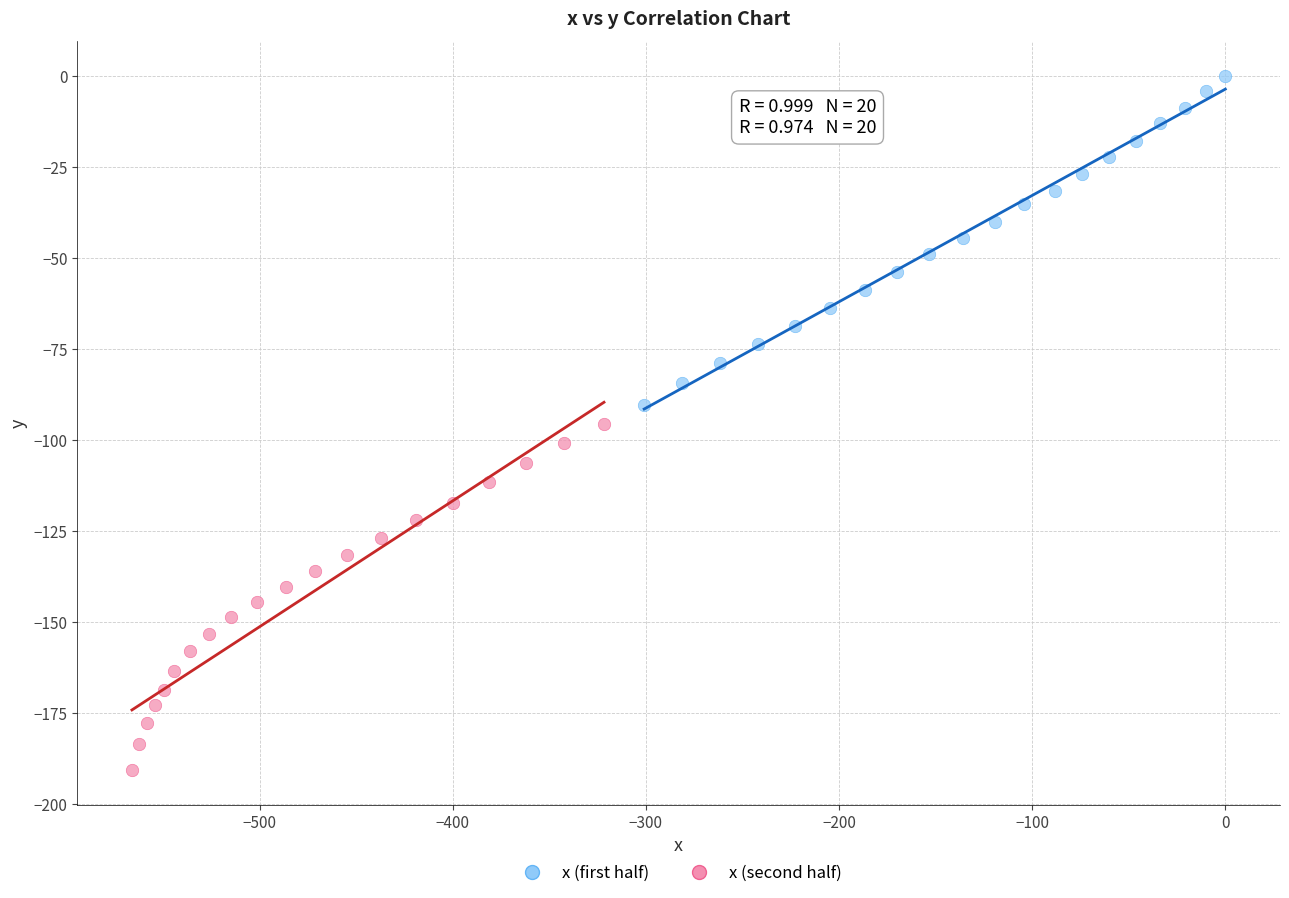

Which series has the widest spread of Y values?

x (second half)